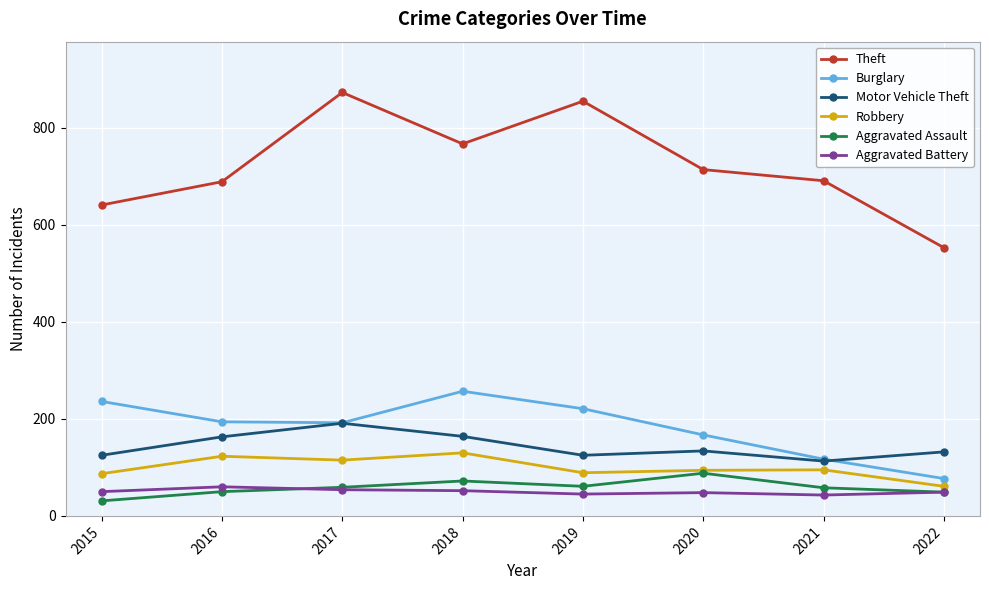

What is the difference between the highest and lowest values at 2015?

610